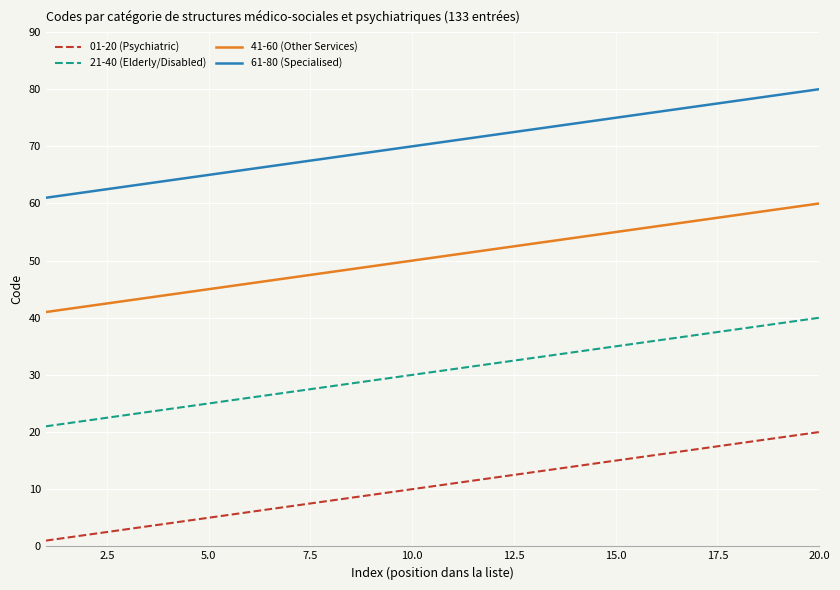

What is the difference between the second highest and minimum values in the 61-80 (Specialised) series?

18